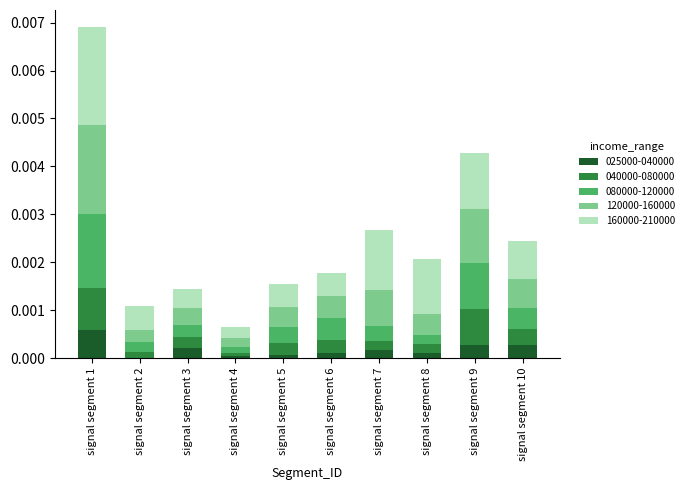

Which category has the highest value in the 025000-040000 series?

signal segment 1